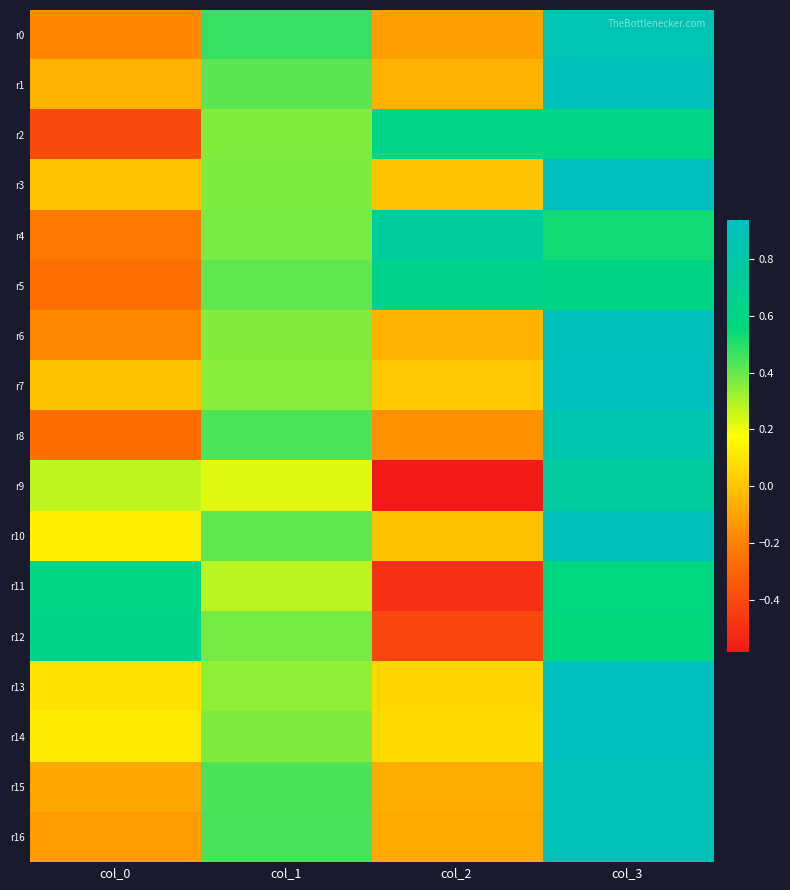

Rank the series at col_3 from lowest to highest value.

r4, r12, r11, r2, r5, r9, r8, r0, r16, r15, r10, r1, r6, r14, r3, r13, r7